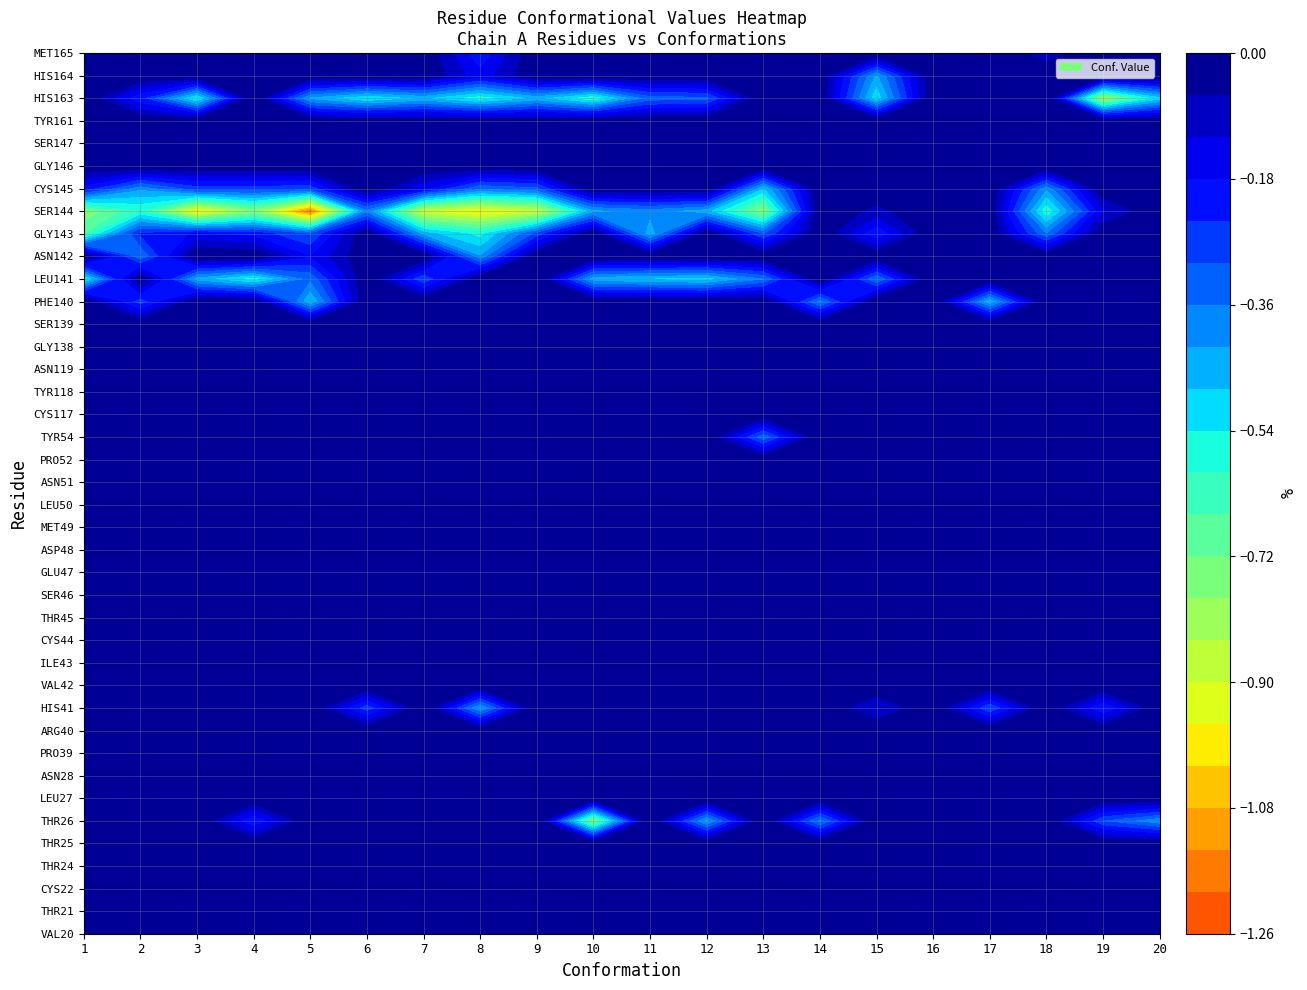

Reading left to right, extract all data points from this chart.

A,VAL,20: Conf 1=0.0	Conf 2=0.0	Conf 3=0.0	Conf 4=0.0	Conf 5=0.0	Conf 6=0.0	Conf 7=0.0	Conf 8=0.0	Conf 9=0.0	Conf 10=0.0	Conf 11=0.0	Conf 12=0.0	Conf 13=0.0	Conf 14=0.0	Conf 15=0.0	Conf 16=0.0	Conf 17=0.0	Conf 18=0.0	Conf 19=0.0	Conf 20=0.0
A,THR,21: Conf 1=0.0	Conf 2=0.0	Conf 3=0.0	Conf 4=0.0	Conf 5=0.0	Conf 6=0.0	Conf 7=0.0	Conf 8=0.0	Conf 9=0.0	Conf 10=0.0	Conf 11=0.0	Conf 12=0.0	Conf 13=0.0	Conf 14=0.0	Conf 15=0.0	Conf 16=0.0	Conf 17=0.0	Conf 18=0.0	Conf 19=0.0	Conf 20=0.0
A,CYS,22: Conf 1=0.0	Conf 2=0.0	Conf 3=0.0	Conf 4=0.0	Conf 5=0.0	Conf 6=0.0	Conf 7=0.0	Conf 8=0.0	Conf 9=0.0	Conf 10=0.0	Conf 11=0.0	Conf 12=0.0	Conf 13=0.0	Conf 14=0.0	Conf 15=0.0	Conf 16=0.0	Conf 17=0.0	Conf 18=0.0	Conf 19=0.0	Conf 20=0.0
A,THR,24: Conf 1=0.0	Conf 2=0.0	Conf 3=0.0	Conf 4=0.0	Conf 5=0.0	Conf 6=0.0	Conf 7=0.0	Conf 8=0.0	Conf 9=0.0	Conf 10=0.0	Conf 11=0.0	Conf 12=0.0	Conf 13=0.0	Conf 14=0.0	Conf 15=0.0	Conf 16=0.0	Conf 17=0.0	Conf 18=0.0	Conf 19=0.0	Conf 20=0.0
A,THR,25: Conf 1=0.0	Conf 2=0.0	Conf 3=0.0	Conf 4=0.0	Conf 5=0.0	Conf 6=0.0	Conf 7=0.0	Conf 8=0.0	Conf 9=0.0	Conf 10=0.0	Conf 11=0.0	Conf 12=0.0	Conf 13=0.0	Conf 14=0.0	Conf 15=0.0	Conf 16=0.0	Conf 17=0.0	Conf 18=0.0	Conf 19=0.0	Conf 20=0.0
A,THR,26: Conf 1=0.0	Conf 2=0.0	Conf 3=0.0	Conf 4=-0.2	Conf 5=0.0	Conf 6=0.0	Conf 7=0.0	Conf 8=0.0	Conf 9=0.0	Conf 10=-0.8	Conf 11=0.0	Conf 12=-0.5	Conf 13=0.0	Conf 14=-0.4	Conf 15=0.0	Conf 16=0.0	Conf 17=0.0	Conf 18=0.0	Conf 19=-0.3	Conf 20=-0.4
A,LEU,27: Conf 1=0.0	Conf 2=0.0	Conf 3=0.0	Conf 4=0.0	Conf 5=0.0	Conf 6=0.0	Conf 7=0.0	Conf 8=0.0	Conf 9=0.0	Conf 10=0.0	Conf 11=0.0	Conf 12=0.0	Conf 13=0.0	Conf 14=0.0	Conf 15=0.0	Conf 16=0.0	Conf 17=0.0	Conf 18=0.0	Conf 19=0.0	Conf 20=0.0
A,ASN,28: Conf 1=0.0	Conf 2=0.0	Conf 3=0.0	Conf 4=0.0	Conf 5=0.0	Conf 6=0.0	Conf 7=0.0	Conf 8=0.0	Conf 9=0.0	Conf 10=0.0	Conf 11=0.0	Conf 12=0.0	Conf 13=0.0	Conf 14=0.0	Conf 15=0.0	Conf 16=0.0	Conf 17=0.0	Conf 18=0.0	Conf 19=0.0	Conf 20=0.0
A,PRO,39: Conf 1=0.0	Conf 2=0.0	Conf 3=0.0	Conf 4=0.0	Conf 5=0.0	Conf 6=0.0	Conf 7=0.0	Conf 8=0.0	Conf 9=0.0	Conf 10=0.0	Conf 11=0.0	Conf 12=0.0	Conf 13=0.0	Conf 14=0.0	Conf 15=0.0	Conf 16=0.0	Conf 17=0.0	Conf 18=0.0	Conf 19=0.0	Conf 20=0.0
A,ARG,40: Conf 1=0.0	Conf 2=0.0	Conf 3=0.0	Conf 4=0.0	Conf 5=0.0	Conf 6=0.0	Conf 7=0.0	Conf 8=0.0	Conf 9=0.0	Conf 10=0.0	Conf 11=0.0	Conf 12=0.0	Conf 13=0.0	Conf 14=0.0	Conf 15=0.0	Conf 16=0.0	Conf 17=0.0	Conf 18=0.0	Conf 19=0.0	Conf 20=0.0
A,HIS,41: Conf 1=0.0	Conf 2=-0.0	Conf 3=0.0	Conf 4=0.0	Conf 5=0.0	Conf 6=-0.3	Conf 7=0.0	Conf 8=-0.4	Conf 9=0.0	Conf 10=0.0	Conf 11=0.0	Conf 12=0.0	Conf 13=0.0	Conf 14=0.0	Conf 15=-0.1	Conf 16=0.0	Conf 17=-0.3	Conf 18=0.0	Conf 19=-0.2	Conf 20=0.0
A,VAL,42: Conf 1=0.0	Conf 2=0.0	Conf 3=0.0	Conf 4=0.0	Conf 5=0.0	Conf 6=0.0	Conf 7=0.0	Conf 8=0.0	Conf 9=0.0	Conf 10=0.0	Conf 11=0.0	Conf 12=0.0	Conf 13=0.0	Conf 14=0.0	Conf 15=0.0	Conf 16=0.0	Conf 17=0.0	Conf 18=0.0	Conf 19=0.0	Conf 20=0.0
A,ILE,43: Conf 1=0.0	Conf 2=0.0	Conf 3=0.0	Conf 4=0.0	Conf 5=0.0	Conf 6=0.0	Conf 7=0.0	Conf 8=0.0	Conf 9=0.0	Conf 10=0.0	Conf 11=0.0	Conf 12=0.0	Conf 13=0.0	Conf 14=0.0	Conf 15=0.0	Conf 16=0.0	Conf 17=0.0	Conf 18=0.0	Conf 19=0.0	Conf 20=0.0
A,CYS,44: Conf 1=0.0	Conf 2=0.0	Conf 3=0.0	Conf 4=0.0	Conf 5=0.0	Conf 6=0.0	Conf 7=0.0	Conf 8=0.0	Conf 9=0.0	Conf 10=0.0	Conf 11=0.0	Conf 12=0.0	Conf 13=0.0	Conf 14=0.0	Conf 15=0.0	Conf 16=0.0	Conf 17=0.0	Conf 18=0.0	Conf 19=0.0	Conf 20=0.0
A,THR,45: Conf 1=0.0	Conf 2=0.0	Conf 3=0.0	Conf 4=0.0	Conf 5=0.0	Conf 6=0.0	Conf 7=0.0	Conf 8=0.0	Conf 9=0.0	Conf 10=0.0	Conf 11=0.0	Conf 12=0.0	Conf 13=0.0	Conf 14=0.0	Conf 15=0.0	Conf 16=0.0	Conf 17=0.0	Conf 18=0.0	Conf 19=0.0	Conf 20=0.0
A,SER,46: Conf 1=0.0	Conf 2=0.0	Conf 3=0.0	Conf 4=0.0	Conf 5=0.0	Conf 6=0.0	Conf 7=0.0	Conf 8=0.0	Conf 9=0.0	Conf 10=0.0	Conf 11=0.0	Conf 12=0.0	Conf 13=0.0	Conf 14=0.0	Conf 15=0.0	Conf 16=0.0	Conf 17=0.0	Conf 18=0.0	Conf 19=0.0	Conf 20=0.0
A,GLU,47: Conf 1=0.0	Conf 2=0.0	Conf 3=0.0	Conf 4=0.0	Conf 5=0.0	Conf 6=0.0	Conf 7=0.0	Conf 8=0.0	Conf 9=0.0	Conf 10=0.0	Conf 11=0.0	Conf 12=0.0	Conf 13=0.0	Conf 14=0.0	Conf 15=0.0	Conf 16=0.0	Conf 17=0.0	Conf 18=0.0	Conf 19=0.0	Conf 20=0.0
A,ASP,48: Conf 1=0.0	Conf 2=0.0	Conf 3=0.0	Conf 4=0.0	Conf 5=0.0	Conf 6=0.0	Conf 7=0.0	Conf 8=0.0	Conf 9=0.0	Conf 10=0.0	Conf 11=0.0	Conf 12=0.0	Conf 13=0.0	Conf 14=0.0	Conf 15=0.0	Conf 16=0.0	Conf 17=0.0	Conf 18=0.0	Conf 19=0.0	Conf 20=0.0
A,MET,49: Conf 1=0.0	Conf 2=0.0	Conf 3=0.0	Conf 4=0.0	Conf 5=0.0	Conf 6=0.0	Conf 7=0.0	Conf 8=0.0	Conf 9=0.0	Conf 10=0.0	Conf 11=0.0	Conf 12=0.0	Conf 13=0.0	Conf 14=0.0	Conf 15=0.0	Conf 16=0.0	Conf 17=0.0	Conf 18=0.0	Conf 19=0.0	Conf 20=0.0
A,LEU,50: Conf 1=0.0	Conf 2=0.0	Conf 3=0.0	Conf 4=0.0	Conf 5=0.0	Conf 6=0.0	Conf 7=0.0	Conf 8=0.0	Conf 9=0.0	Conf 10=0.0	Conf 11=0.0	Conf 12=0.0	Conf 13=0.0	Conf 14=0.0	Conf 15=0.0	Conf 16=0.0	Conf 17=0.0	Conf 18=0.0	Conf 19=0.0	Conf 20=0.0
A,ASN,51: Conf 1=0.0	Conf 2=0.0	Conf 3=0.0	Conf 4=0.0	Conf 5=0.0	Conf 6=0.0	Conf 7=0.0	Conf 8=0.0	Conf 9=0.0	Conf 10=0.0	Conf 11=0.0	Conf 12=0.0	Conf 13=0.0	Conf 14=0.0	Conf 15=0.0	Conf 16=0.0	Conf 17=0.0	Conf 18=0.0	Conf 19=0.0	Conf 20=0.0
A,PRO,52: Conf 1=0.0	Conf 2=0.0	Conf 3=0.0	Conf 4=0.0	Conf 5=0.0	Conf 6=0.0	Conf 7=0.0	Conf 8=0.0	Conf 9=0.0	Conf 10=0.0	Conf 11=0.0	Conf 12=0.0	Conf 13=0.0	Conf 14=0.0	Conf 15=0.0	Conf 16=0.0	Conf 17=0.0	Conf 18=0.0	Conf 19=0.0	Conf 20=0.0
A,TYR,54: Conf 1=0.0	Conf 2=0.0	Conf 3=0.0	Conf 4=0.0	Conf 5=0.0	Conf 6=0.0	Conf 7=0.0	Conf 8=0.0	Conf 9=0.0	Conf 10=0.0	Conf 11=0.0	Conf 12=0.0	Conf 13=-0.4	Conf 14=0.0	Conf 15=0.0	Conf 16=0.0	Conf 17=0.0	Conf 18=0.0	Conf 19=0.0	Conf 20=0.0
A,CYS,117: Conf 1=0.0	Conf 2=0.0	Conf 3=0.0	Conf 4=0.0	Conf 5=0.0	Conf 6=0.0	Conf 7=0.0	Conf 8=0.0	Conf 9=0.0	Conf 10=0.0	Conf 11=0.0	Conf 12=0.0	Conf 13=0.0	Conf 14=0.0	Conf 15=0.0	Conf 16=0.0	Conf 17=0.0	Conf 18=0.0	Conf 19=0.0	Conf 20=0.0
A,TYR,118: Conf 1=0.0	Conf 2=0.0	Conf 3=0.0	Conf 4=0.0	Conf 5=0.0	Conf 6=0.0	Conf 7=0.0	Conf 8=0.0	Conf 9=0.0	Conf 10=0.0	Conf 11=0.0	Conf 12=0.0	Conf 13=0.0	Conf 14=0.0	Conf 15=0.0	Conf 16=0.0	Conf 17=0.0	Conf 18=0.0	Conf 19=0.0	Conf 20=0.0
A,ASN,119: Conf 1=0.0	Conf 2=0.0	Conf 3=0.0	Conf 4=0.0	Conf 5=0.0	Conf 6=0.0	Conf 7=0.0	Conf 8=0.0	Conf 9=0.0	Conf 10=0.0	Conf 11=0.0	Conf 12=0.0	Conf 13=0.0	Conf 14=0.0	Conf 15=0.0	Conf 16=0.0	Conf 17=0.0	Conf 18=0.0	Conf 19=0.0	Conf 20=0.0
A,GLY,138: Conf 1=0.0	Conf 2=0.0	Conf 3=0.0	Conf 4=0.0	Conf 5=0.0	Conf 6=0.0	Conf 7=0.0	Conf 8=0.0	Conf 9=0.0	Conf 10=0.0	Conf 11=0.0	Conf 12=0.0	Conf 13=0.0	Conf 14=0.0	Conf 15=0.0	Conf 16=0.0	Conf 17=0.0	Conf 18=0.0	Conf 19=0.0	Conf 20=0.0
A,SER,139: Conf 1=0.0	Conf 2=0.0	Conf 3=0.0	Conf 4=0.0	Conf 5=0.0	Conf 6=0.0	Conf 7=0.0	Conf 8=0.0	Conf 9=0.0	Conf 10=0.0	Conf 11=0.0	Conf 12=0.0	Conf 13=0.0	Conf 14=0.0	Conf 15=0.0	Conf 16=0.0	Conf 17=0.0	Conf 18=0.0	Conf 19=0.0	Conf 20=0.0
A,PHE,140: Conf 1=0.0	Conf 2=-0.3	Conf 3=0.0	Conf 4=0.0	Conf 5=-0.5	Conf 6=0.0	Conf 7=0.0	Conf 8=0.0	Conf 9=0.0	Conf 10=0.0	Conf 11=0.0	Conf 12=0.0	Conf 13=0.0	Conf 14=-0.4	Conf 15=0.0	Conf 16=0.0	Conf 17=-0.5	Conf 18=0.0	Conf 19=0.0	Conf 20=0.0
A,LEU,141: Conf 1=-0.6	Conf 2=0.0	Conf 3=-0.5	Conf 4=-0.6	Conf 5=-0.4	Conf 6=0.0	Conf 7=-0.3	Conf 8=0.0	Conf 9=0.0	Conf 10=-0.5	Conf 11=-0.5	Conf 12=-0.5	Conf 13=-0.4	Conf 14=0.0	Conf 15=-0.4	Conf 16=0.0	Conf 17=0.0	Conf 18=0.0	Conf 19=0.0	Conf 20=0.0
A,ASN,142: Conf 1=0.0	Conf 2=-0.4	Conf 3=0.0	Conf 4=0.0	Conf 5=-0.2	Conf 6=0.0	Conf 7=0.0	Conf 8=-0.4	Conf 9=0.0	Conf 10=0.0	Conf 11=0.0	Conf 12=0.0	Conf 13=0.0	Conf 14=0.0	Conf 15=0.0	Conf 16=0.0	Conf 17=0.0	Conf 18=0.0	Conf 19=0.0	Conf 20=0.0
A,GLY,143: Conf 1=-0.7	Conf 2=-0.2	Conf 3=-0.2	Conf 4=-0.2	Conf 5=-0.3	Conf 6=0.0	Conf 7=-0.5	Conf 8=-0.6	Conf 9=-0.3	Conf 10=0.0	Conf 11=-0.5	Conf 12=0.0	Conf 13=-0.3	Conf 14=0.0	Conf 15=-0.2	Conf 16=0.0	Conf 17=0.0	Conf 18=-0.4	Conf 19=0.0	Conf 20=0.0
A,SER,144: Conf 1=-0.8	Conf 2=-0.6	Conf 3=-1.0	Conf 4=-0.8	Conf 5=-1.2	Conf 6=-0.4	Conf 7=-0.9	Conf 8=-1.0	Conf 9=-0.9	Conf 10=-0.5	Conf 11=-0.4	Conf 12=-0.5	Conf 13=-0.8	Conf 14=0.0	Conf 15=-0.1	Conf 16=0.0	Conf 17=0.0	Conf 18=-0.6	Conf 19=-0.1	Conf 20=0.0
A,CYS,145: Conf 1=-0.2	Conf 2=-0.4	Conf 3=-0.3	Conf 4=-0.3	Conf 5=-0.3	Conf 6=0.0	Conf 7=-0.2	Conf 8=-0.4	Conf 9=-0.3	Conf 10=0.0	Conf 11=0.0	Conf 12=0.0	Conf 13=-0.5	Conf 14=0.0	Conf 15=0.0	Conf 16=0.0	Conf 17=0.0	Conf 18=-0.4	Conf 19=0.0	Conf 20=0.0
A,GLY,146: Conf 1=0.0	Conf 2=0.0	Conf 3=0.0	Conf 4=0.0	Conf 5=0.0	Conf 6=0.0	Conf 7=0.0	Conf 8=0.0	Conf 9=0.0	Conf 10=0.0	Conf 11=0.0	Conf 12=0.0	Conf 13=0.0	Conf 14=0.0	Conf 15=0.0	Conf 16=0.0	Conf 17=0.0	Conf 18=0.0	Conf 19=0.0	Conf 20=0.0
A,SER,147: Conf 1=0.0	Conf 2=0.0	Conf 3=0.0	Conf 4=0.0	Conf 5=0.0	Conf 6=0.0	Conf 7=0.0	Conf 8=0.0	Conf 9=0.0	Conf 10=0.0	Conf 11=0.0	Conf 12=0.0	Conf 13=0.0	Conf 14=0.0	Conf 15=0.0	Conf 16=0.0	Conf 17=0.0	Conf 18=0.0	Conf 19=0.0	Conf 20=0.0
A,TYR,161: Conf 1=0.0	Conf 2=0.0	Conf 3=0.0	Conf 4=0.0	Conf 5=0.0	Conf 6=0.0	Conf 7=0.0	Conf 8=0.0	Conf 9=0.0	Conf 10=0.0	Conf 11=0.0	Conf 12=0.0	Conf 13=0.0	Conf 14=0.0	Conf 15=0.0	Conf 16=0.0	Conf 17=0.0	Conf 18=0.0	Conf 19=0.0	Conf 20=0.0
A,HIS,163: Conf 1=0.0	Conf 2=-0.2	Conf 3=-0.6	Conf 4=0.0	Conf 5=-0.4	Conf 6=-0.6	Conf 7=-0.5	Conf 8=-0.6	Conf 9=-0.5	Conf 10=-0.6	Conf 11=-0.3	Conf 12=-0.3	Conf 13=0.0	Conf 14=0.0	Conf 15=-0.5	Conf 16=0.0	Conf 17=0.0	Conf 18=0.0	Conf 19=-0.8	Conf 20=-0.5
A,HIS,164: Conf 1=0.0	Conf 2=0.0	Conf 3=0.0	Conf 4=0.0	Conf 5=0.0	Conf 6=0.0	Conf 7=0.0	Conf 8=-0.2	Conf 9=0.0	Conf 10=0.0	Conf 11=0.0	Conf 12=0.0	Conf 13=0.0	Conf 14=0.0	Conf 15=-0.4	Conf 16=0.0	Conf 17=0.0	Conf 18=0.0	Conf 19=0.0	Conf 20=0.0
A,MET,165: Conf 1=0.0	Conf 2=0.0	Conf 3=0.0	Conf 4=0.0	Conf 5=0.0	Conf 6=-0.0	Conf 7=0.0	Conf 8=-0.2	Conf 9=0.0	Conf 10=0.0	Conf 11=0.0	Conf 12=0.0	Conf 13=0.0	Conf 14=0.0	Conf 15=0.0	Conf 16=0.0	Conf 17=0.0	Conf 18=-0.1	Conf 19=0.0	Conf 20=0.0